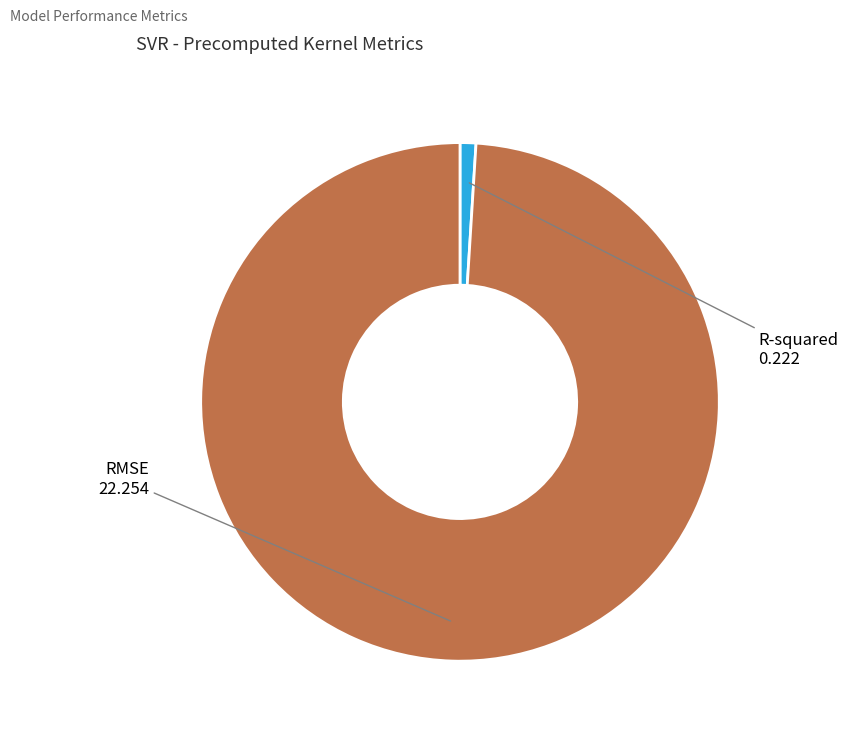

Does any single category account for the majority?

Yes